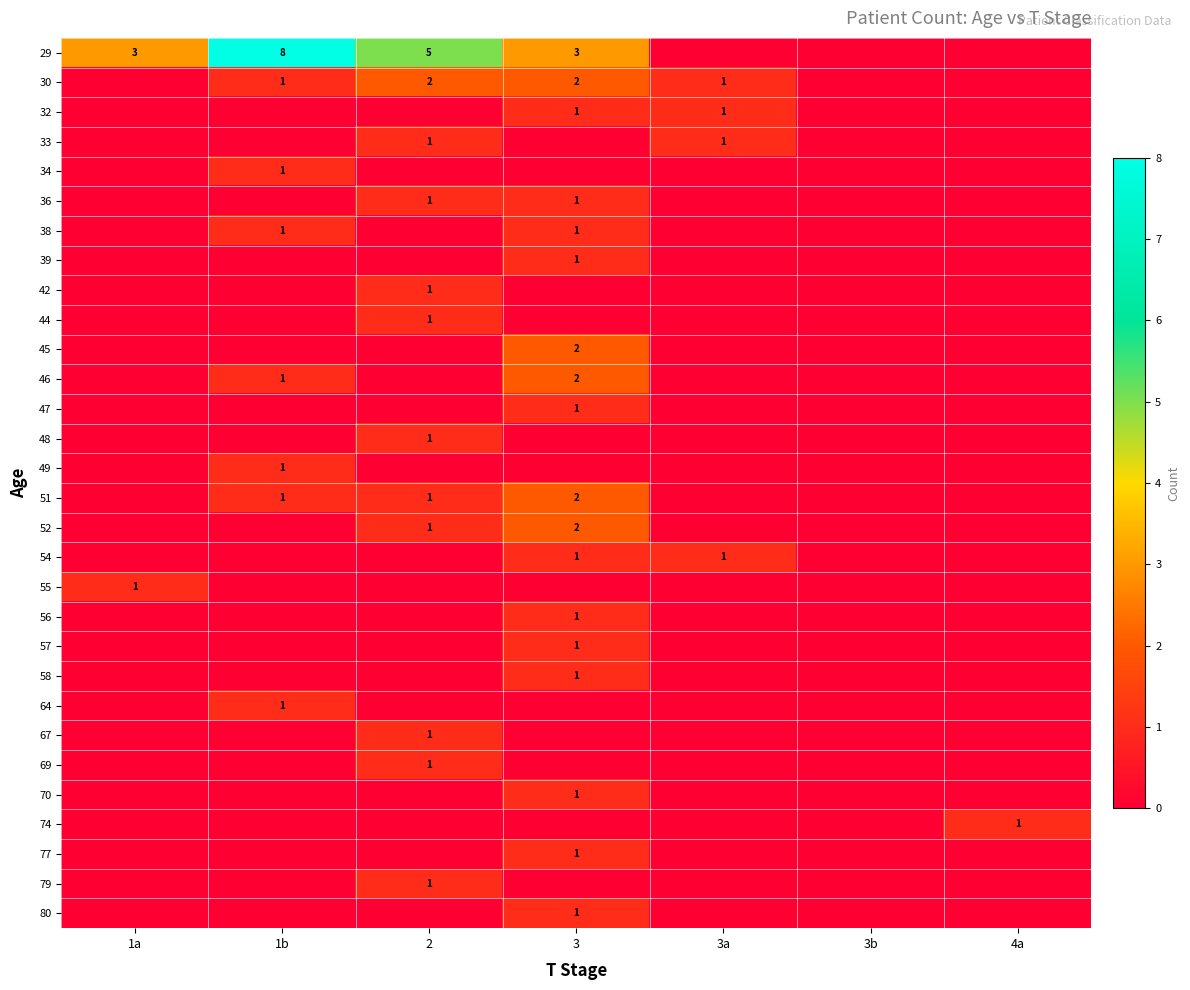

The 51 series shows 1 at 2. True or false?

True